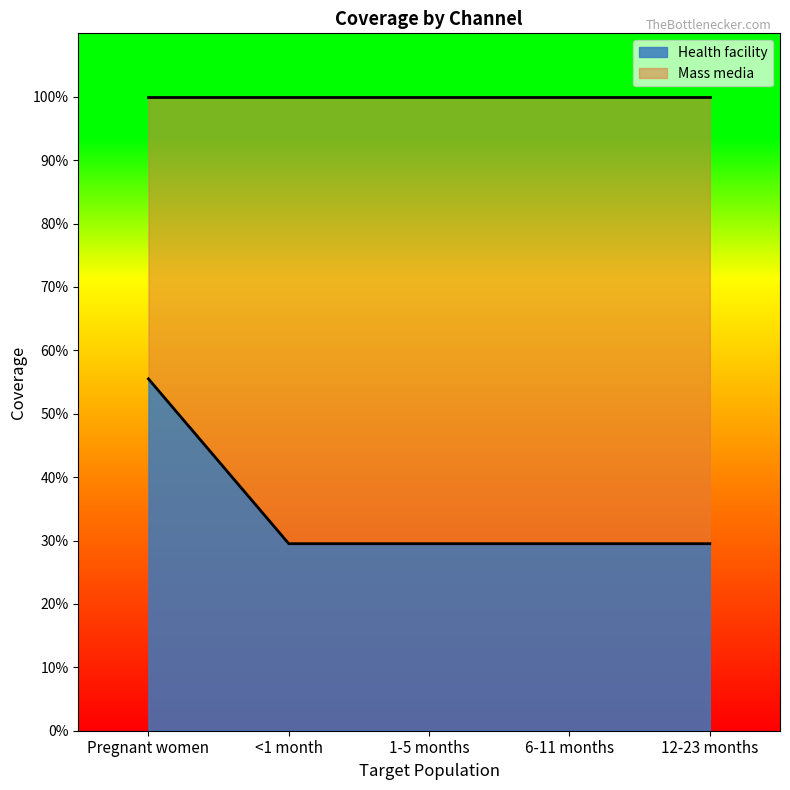

What is the change in value from Pregnant women to 12-23 months?

-0.3